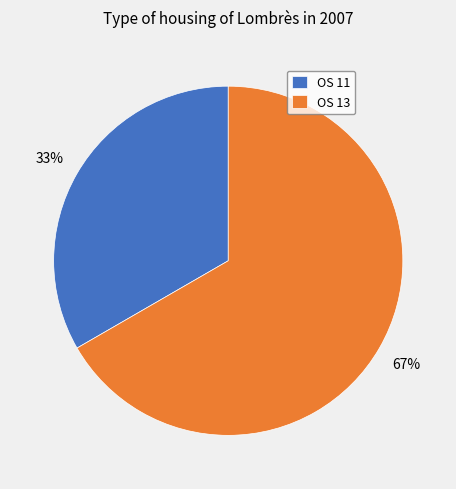

Approximately how many times larger is the value at OS 13 compared to OS 11?

2.0